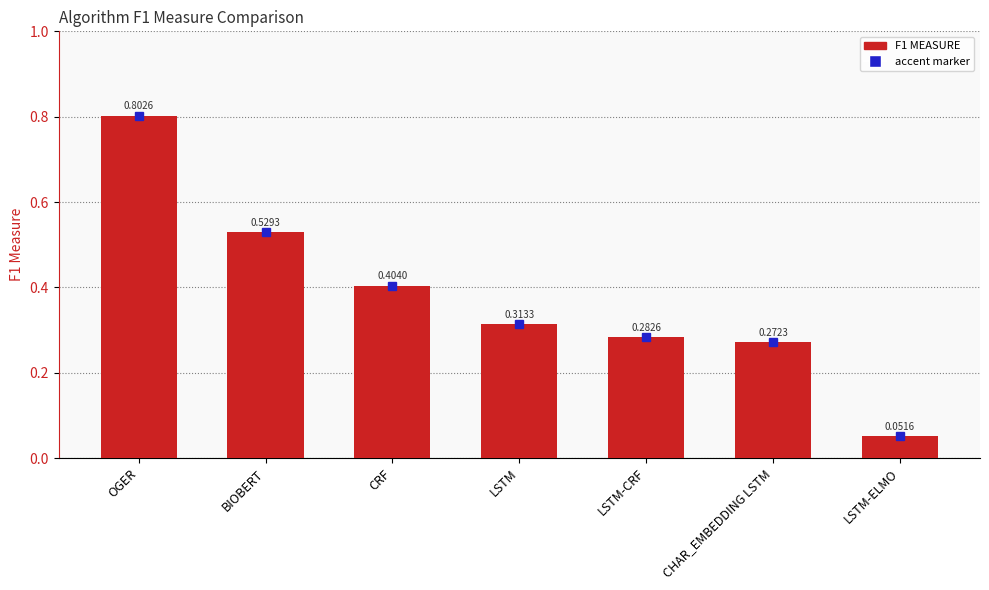

What is the maximum value shown in the chart?

0.8